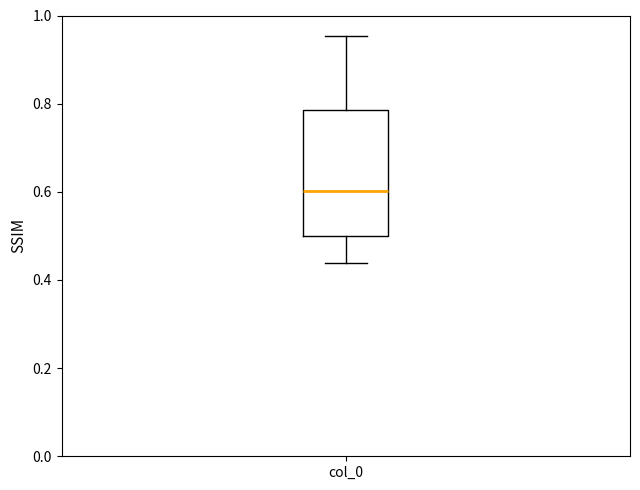

Read this box plot against the y-axis: the position of the median line, the range covered by the box, and the ends of both whiskers. The values are not printed on the chart, so give them approximately, as read against the axis.

median 0.60, box 0.50 to 0.78, whiskers 0.44 to 0.96